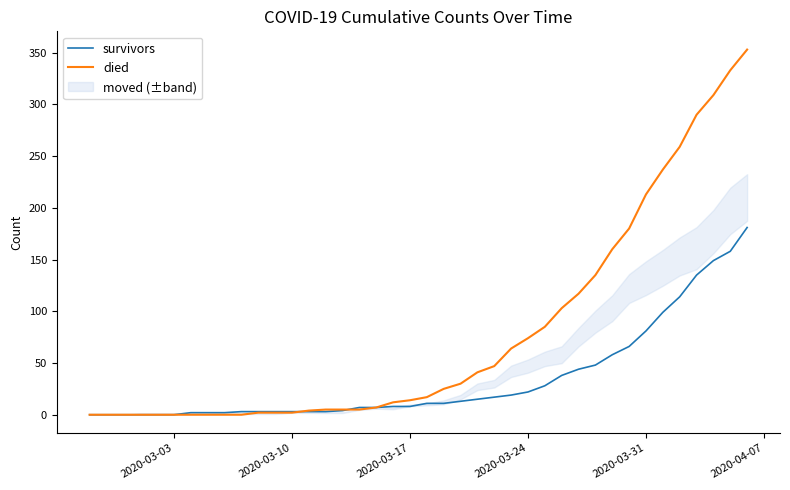

What is the value of the died point at the 25th from the left?

47